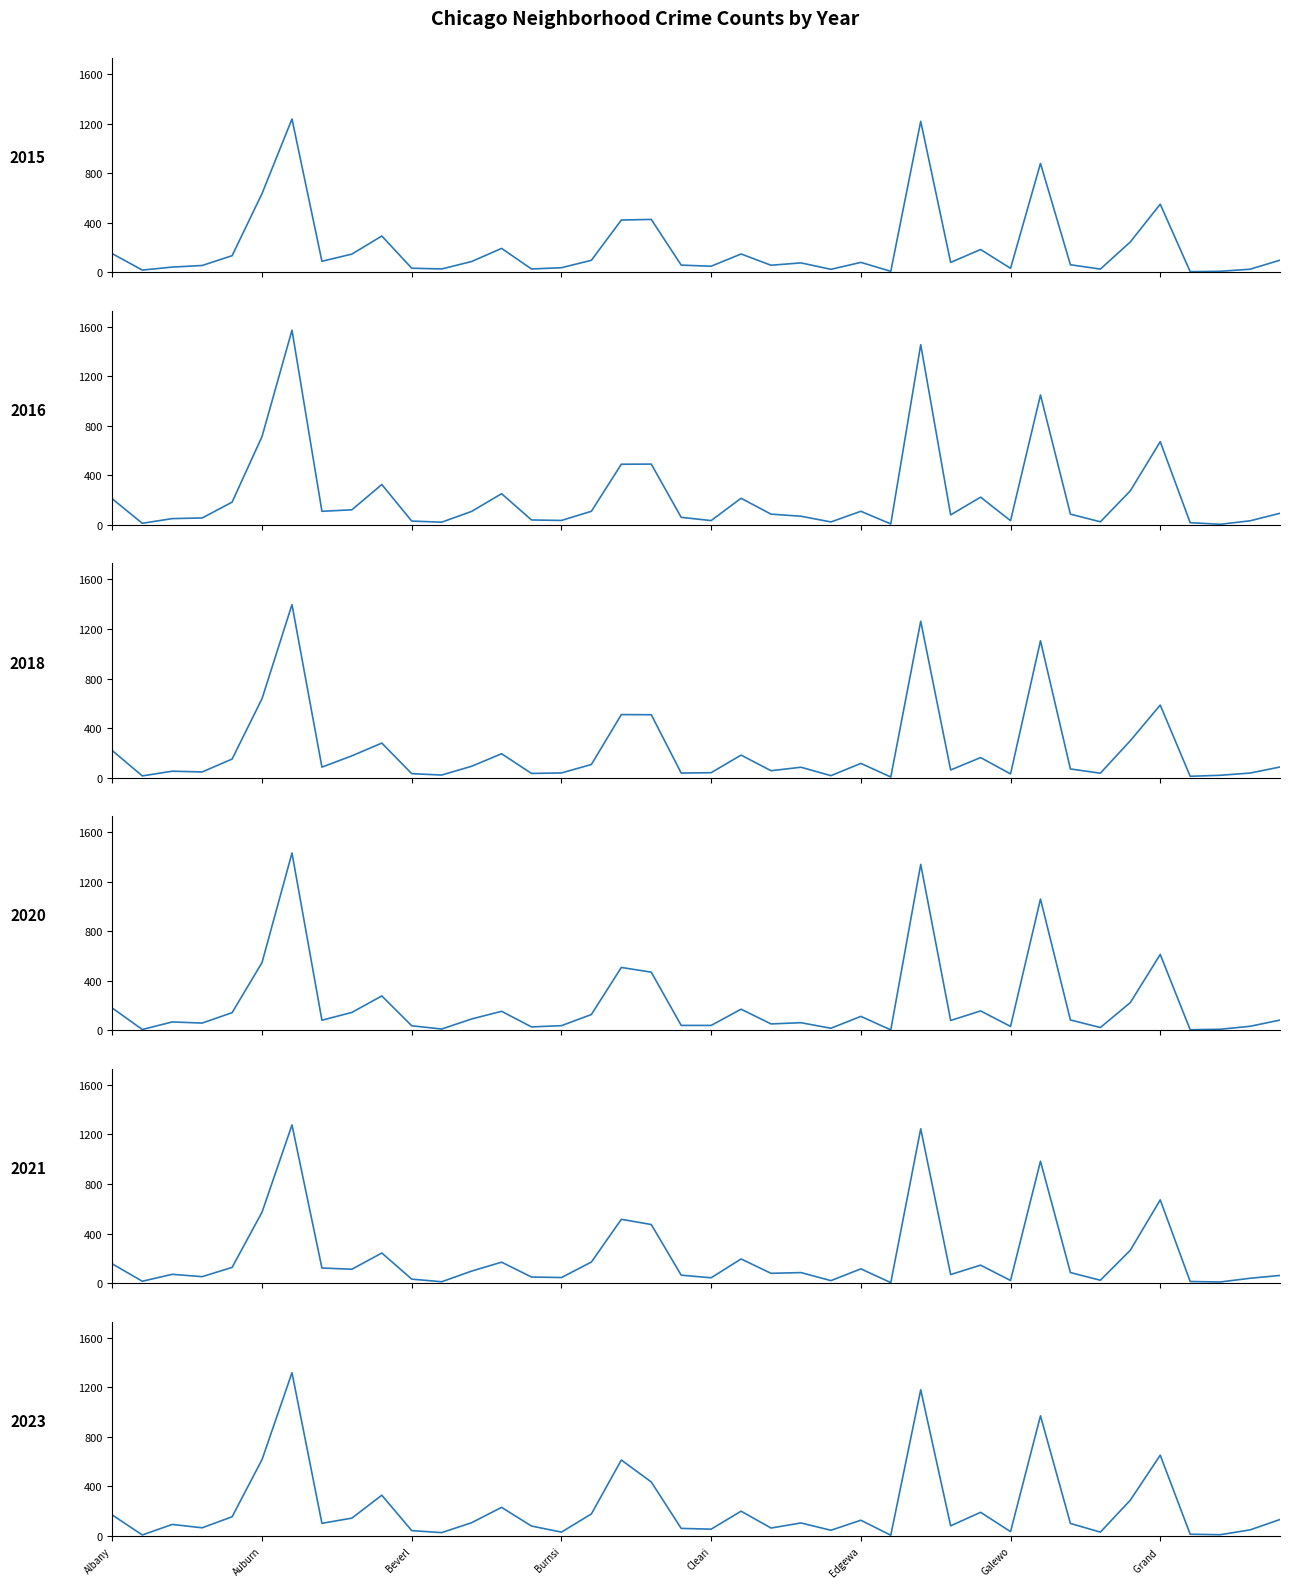

At which category is the sum across all series the highest?

Austin